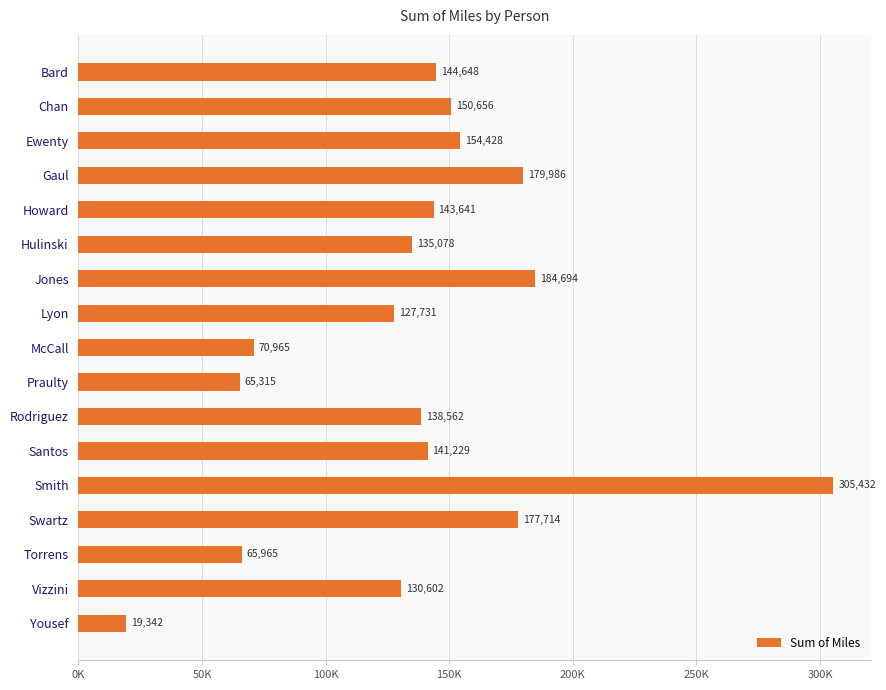

Which category has the highest value across all series?

Smith